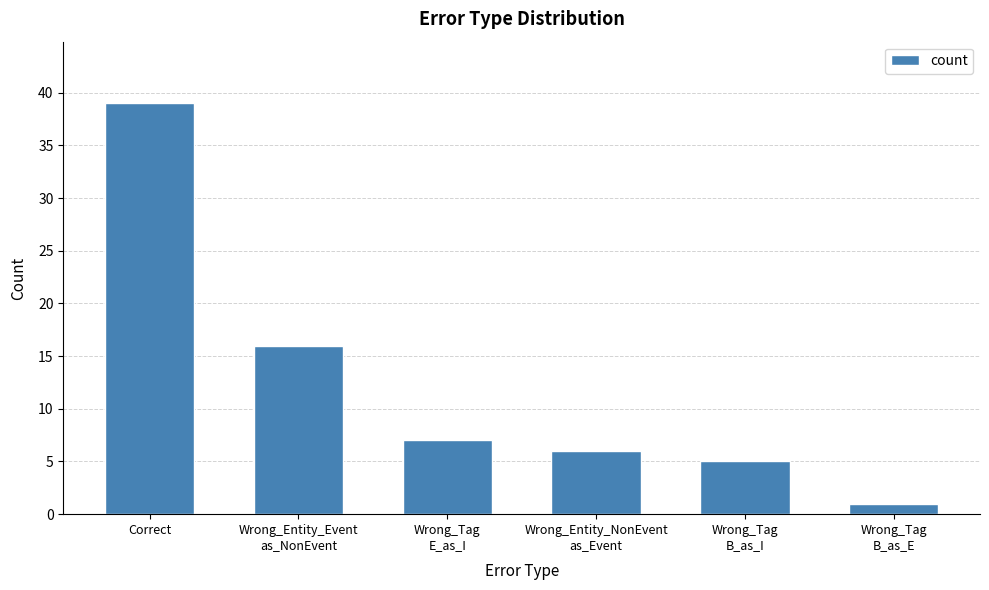

The chart shows a value of 7 at Wrong_Tag
E_as_I. True or false?

True